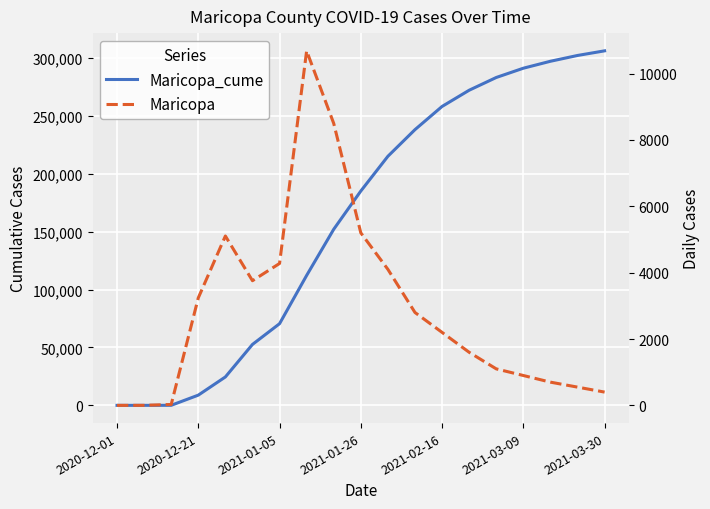

Rank the series by their average value, from highest to lowest.

Maricopa_cume, Maricopa